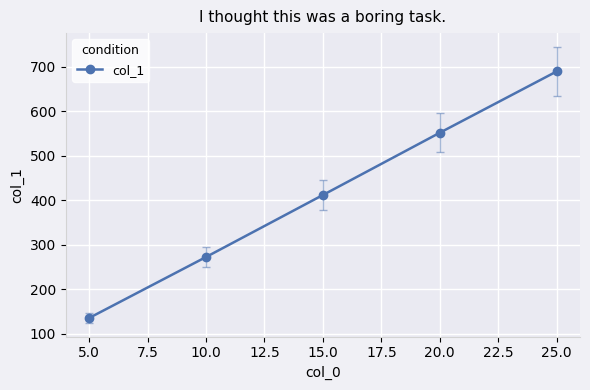

What position from the right is 10.0?

4